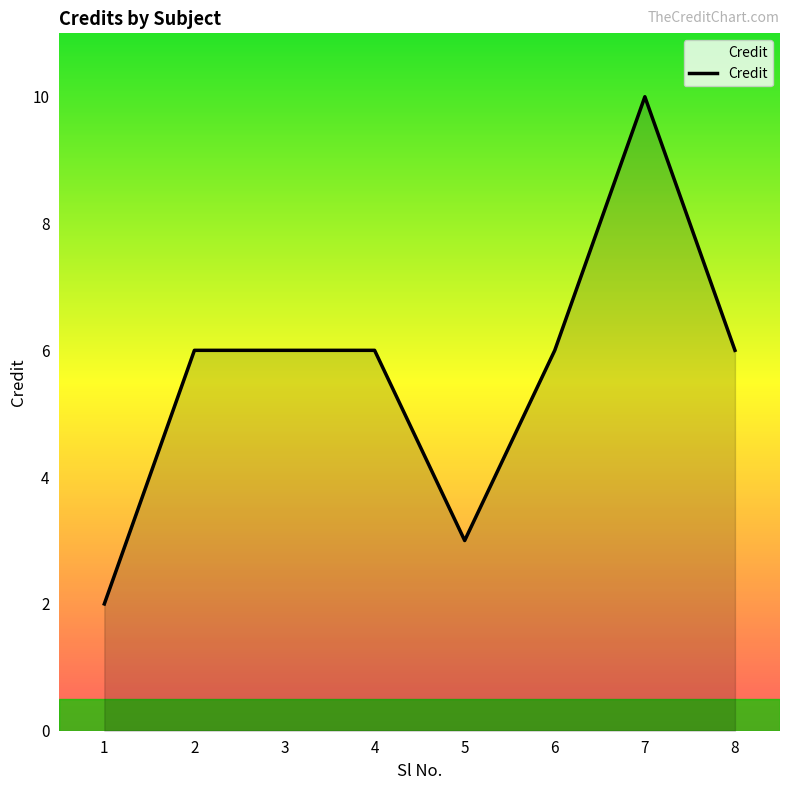

How many lines are shown in the chart?

1